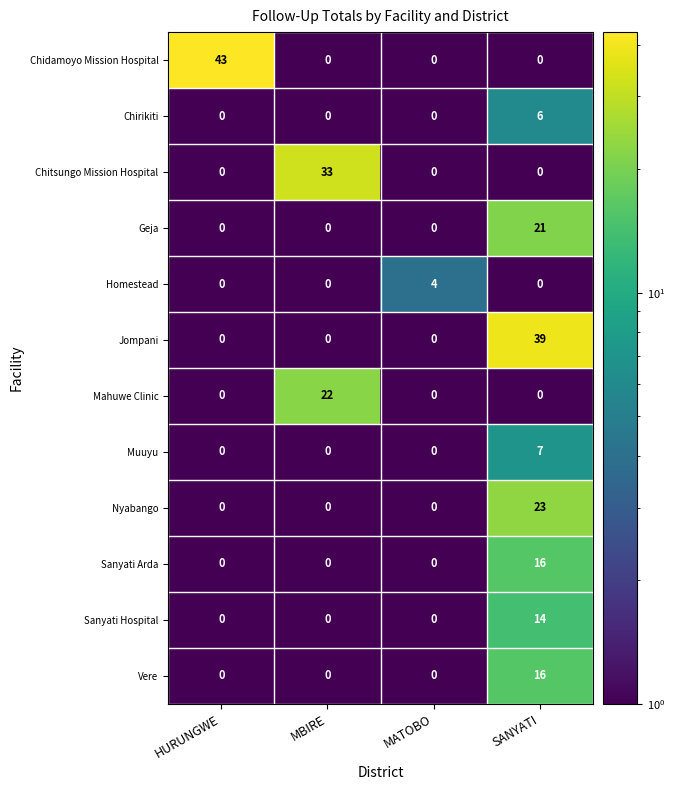

What is the spread (max minus min) of values at SANYATI?

39